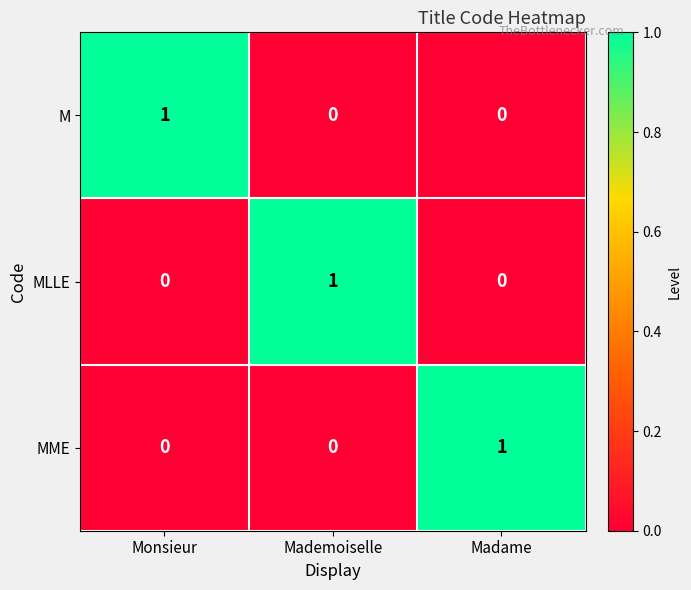

Count the number of data series in this chart.

3